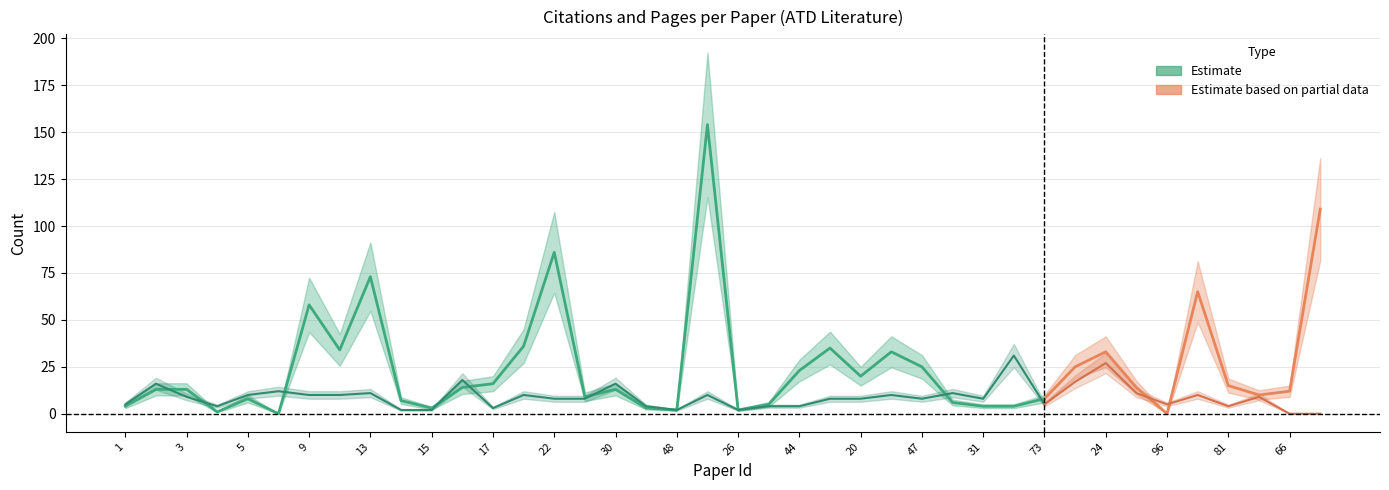

Where does the Number of Pages series first go above 8?

2